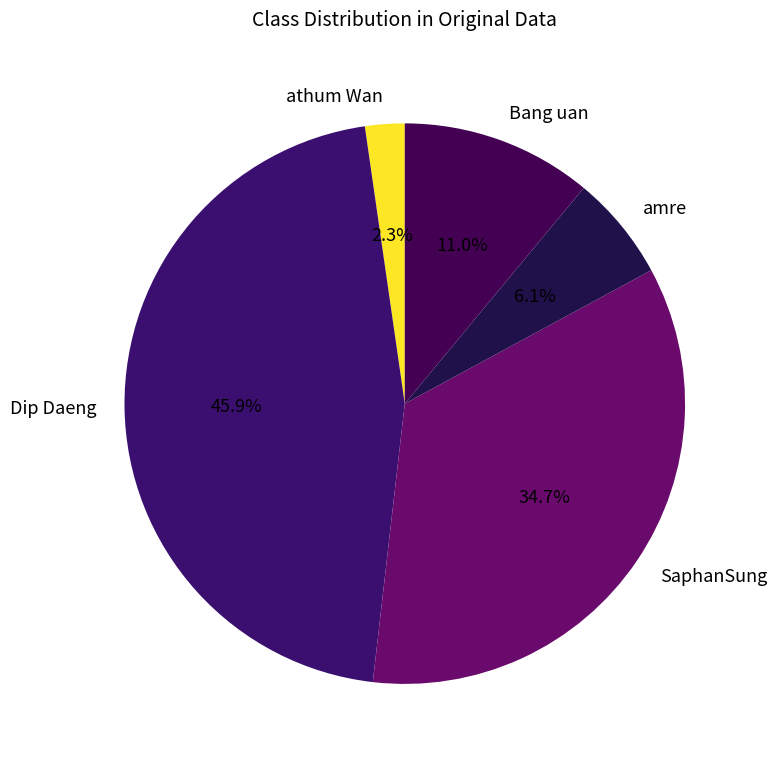

What is the total percentage of SaphanSung and athum Wan?

37.0%